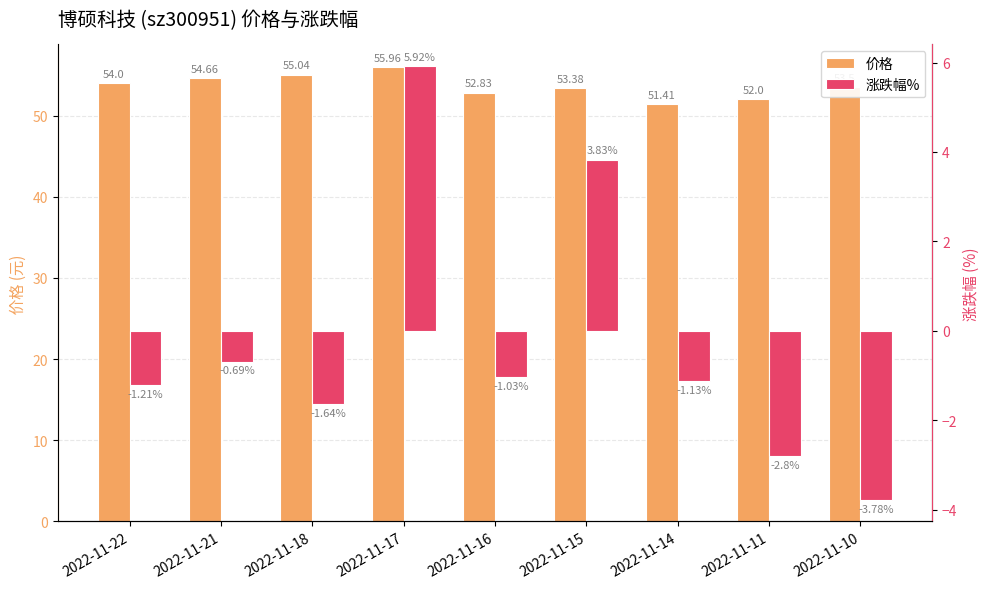

Are the bars grouped side by side (vs. stacked)?

Yes